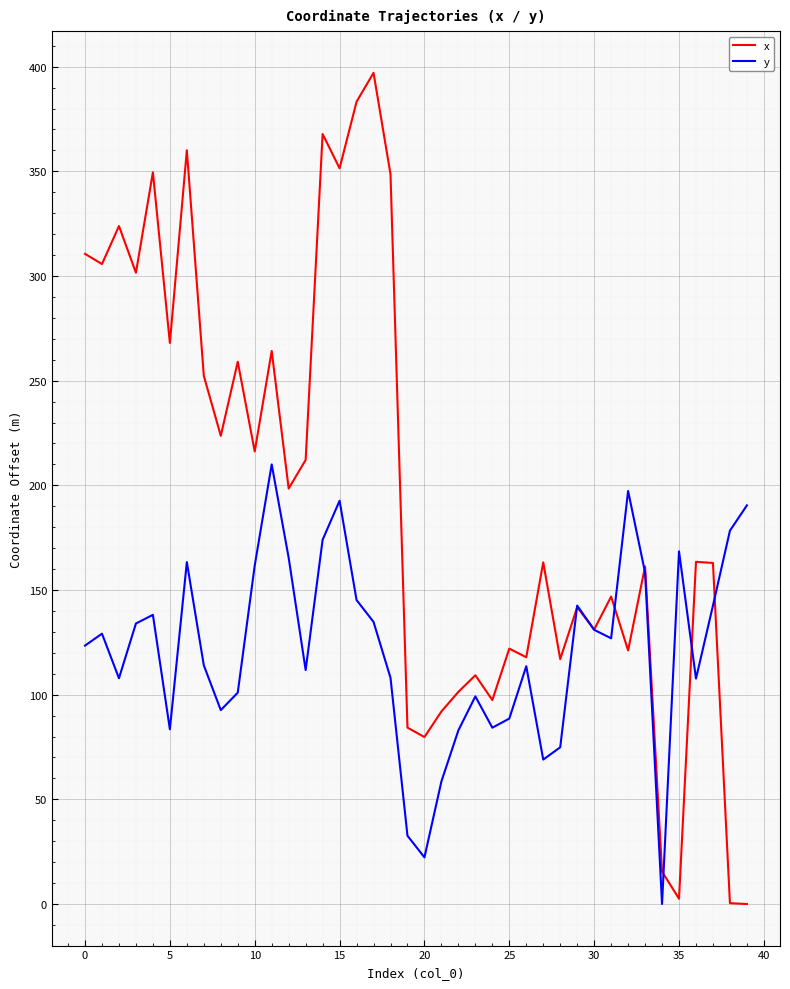

What is the greatest value displayed?

397.0